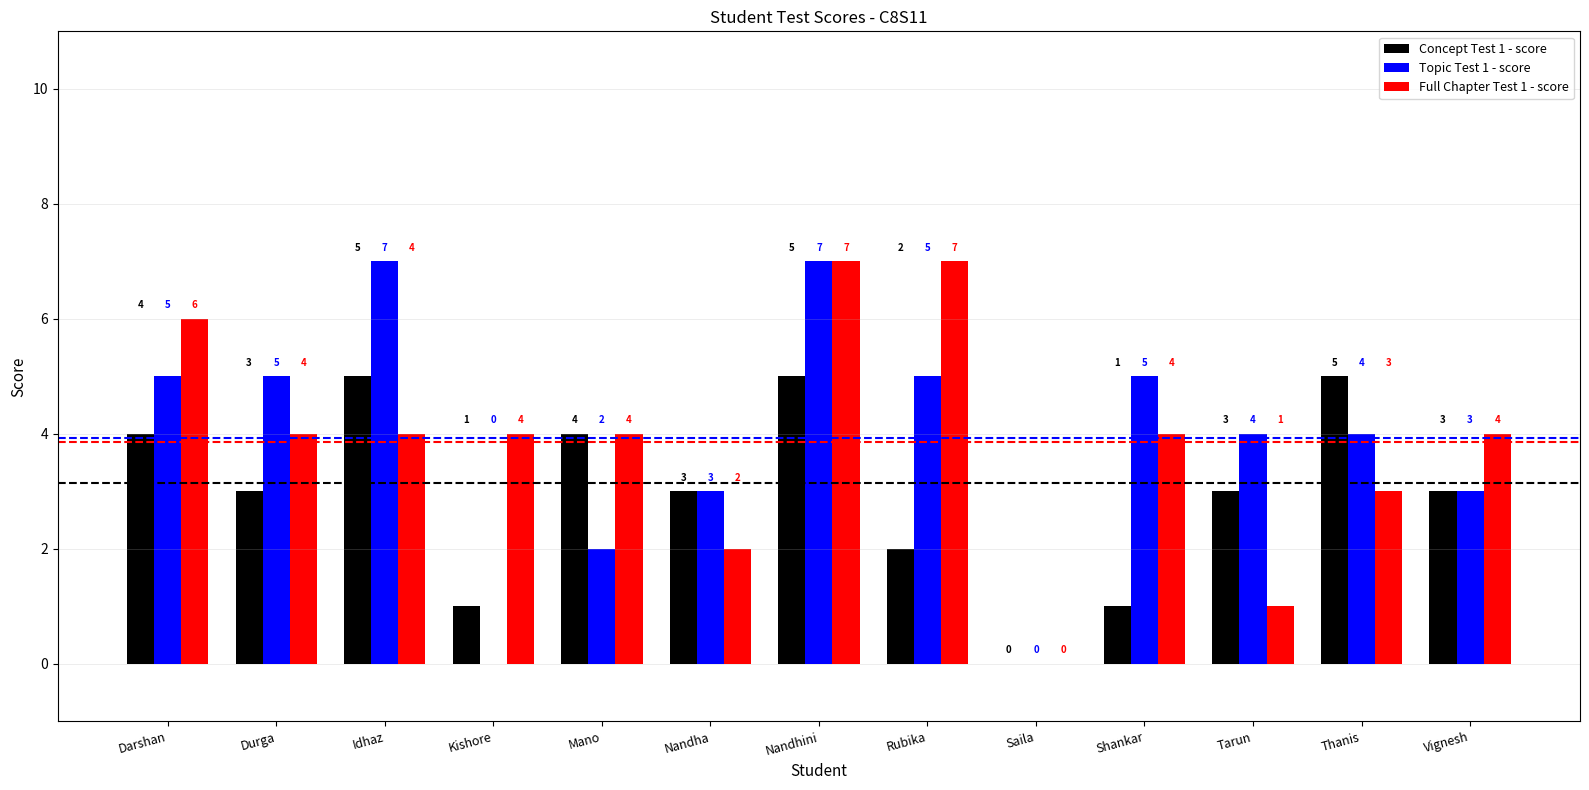

How many groups of bars are there?

13